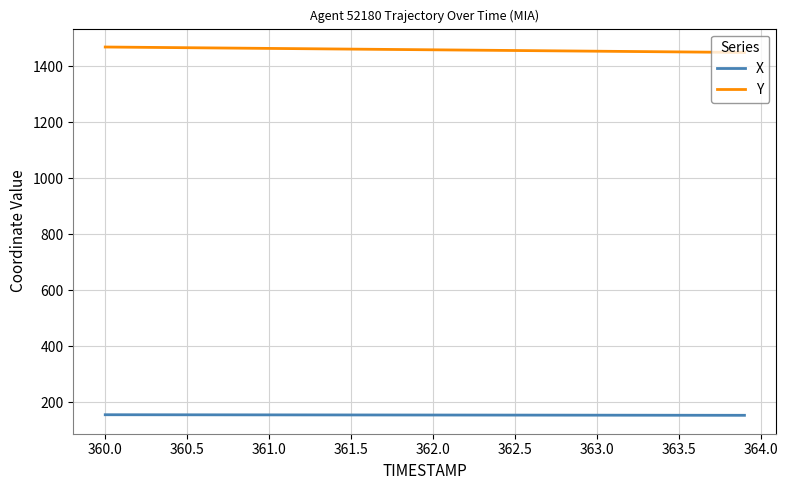

What is the greatest value displayed?

1469.2